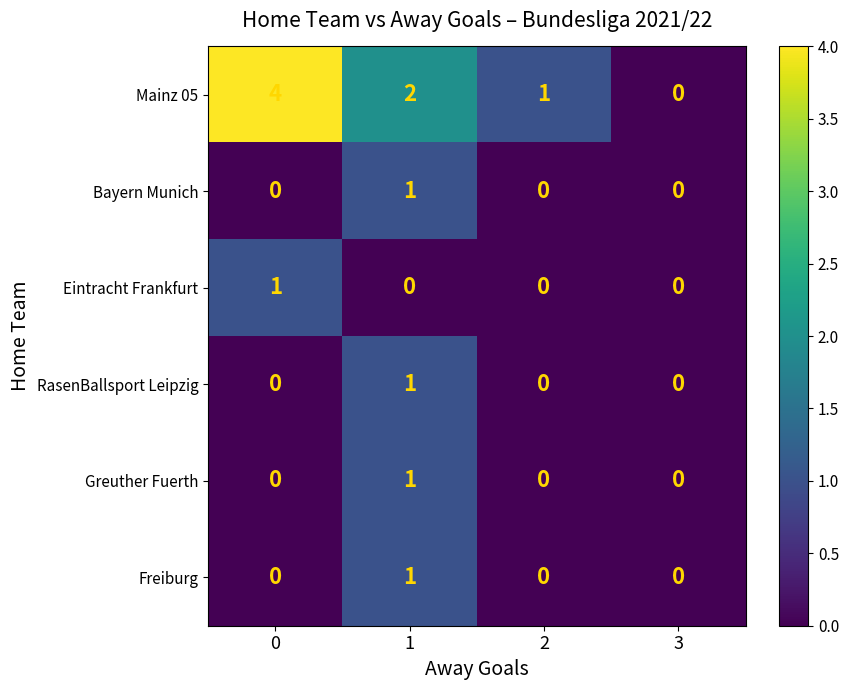

How many series are shown in this chart?

6